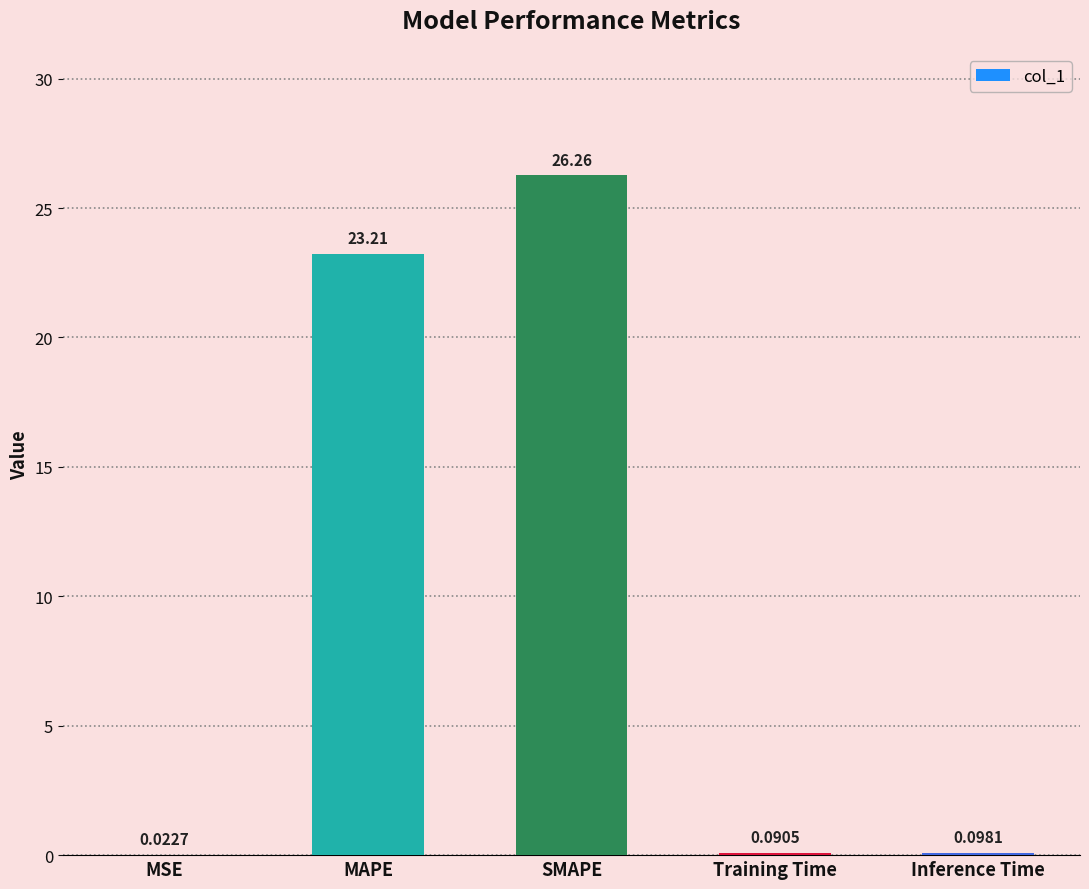

Is it true that the value at MAPE is 23.2?

True